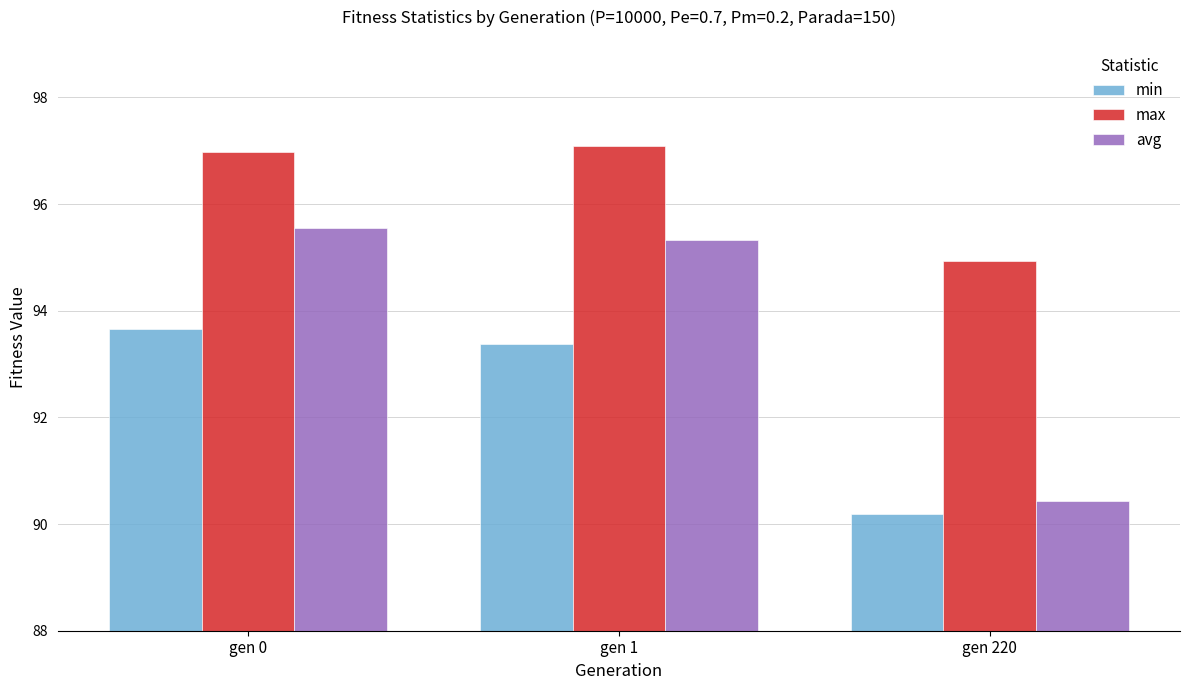

At how many categories does at least one series exceed 91?

3